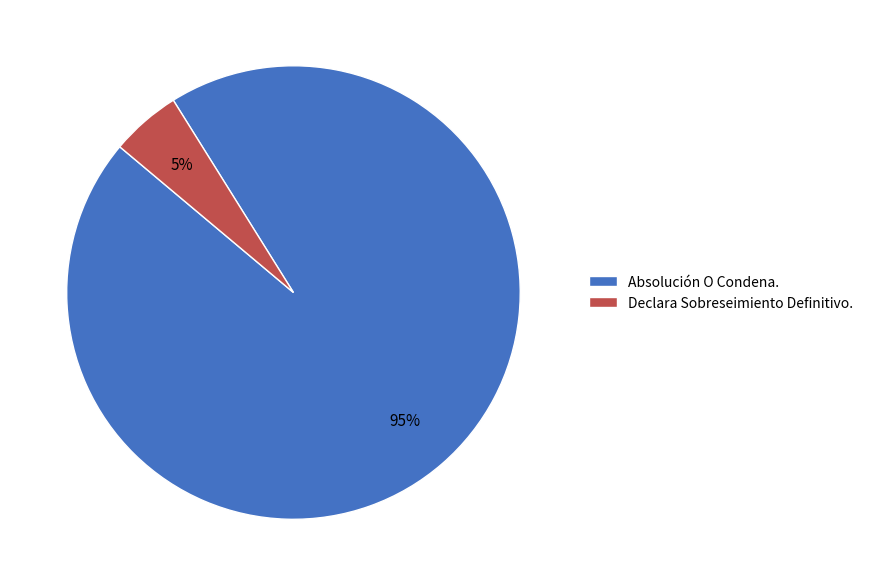

To the nearest percent, what percentage of the pie is Absolución O Condena.?

95%